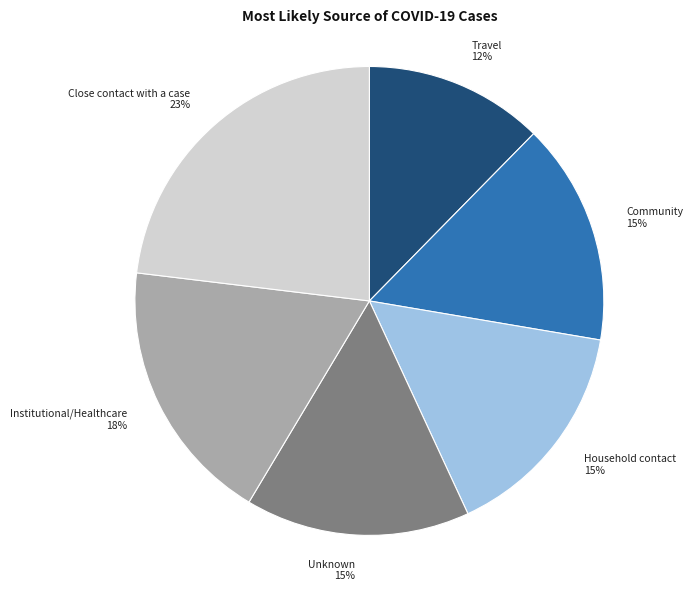

How many slices are in this pie chart?

6